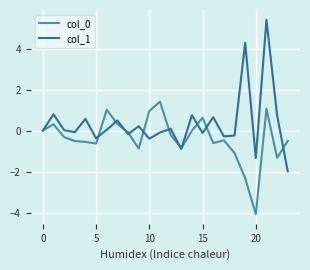

Which series has the largest total across all categories?

col_1